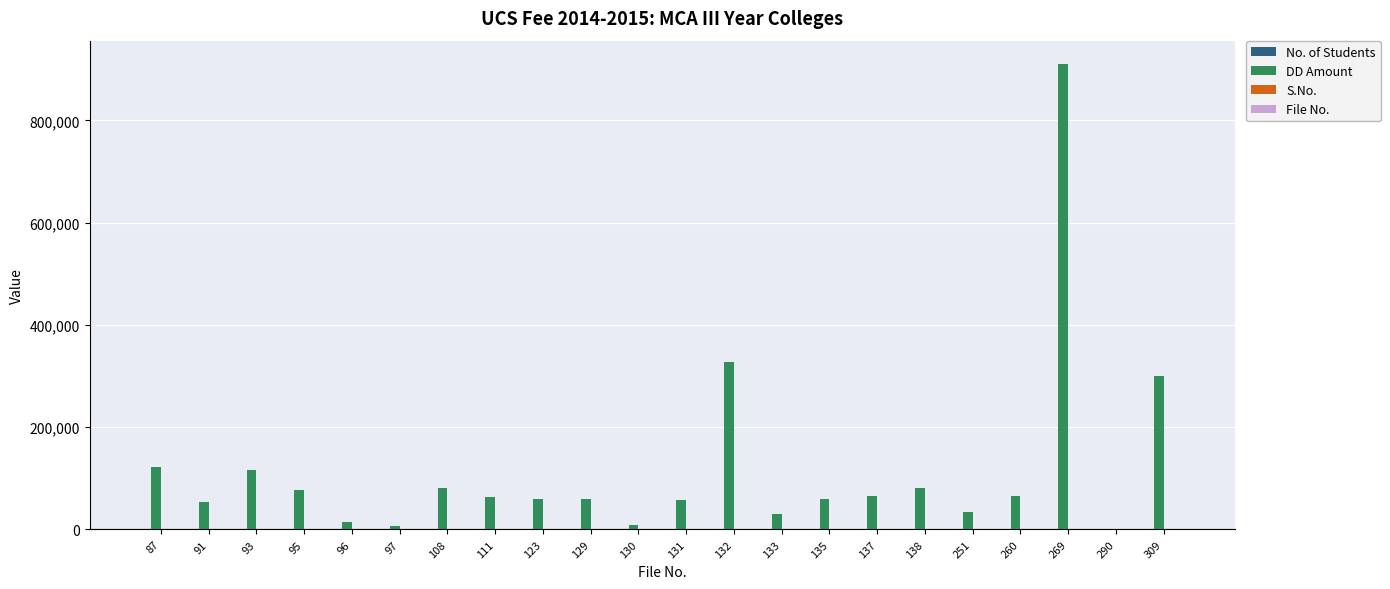

Where does the DD Amount series first go above 63000?

87